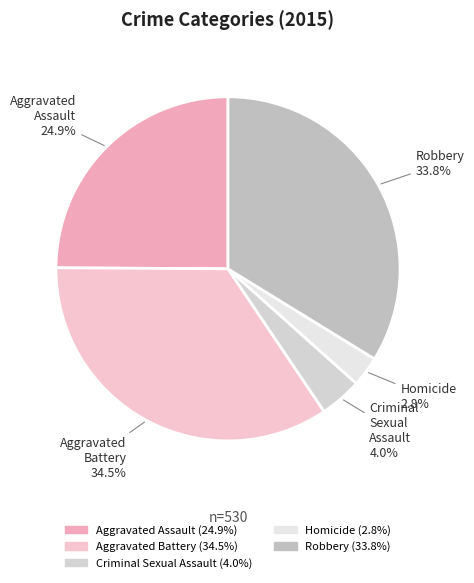

Is it true that Criminal Sexual Assault is 17% of the pie?

False